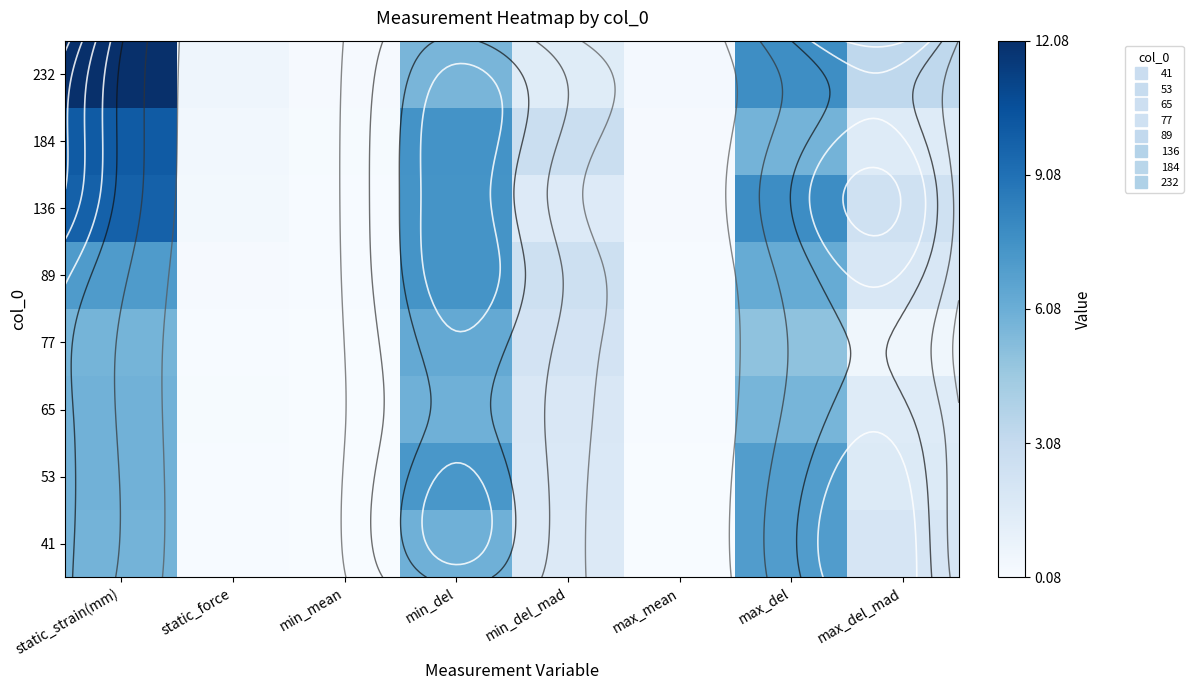

Where does the 77 series first go above 2?

static_strain(mm)